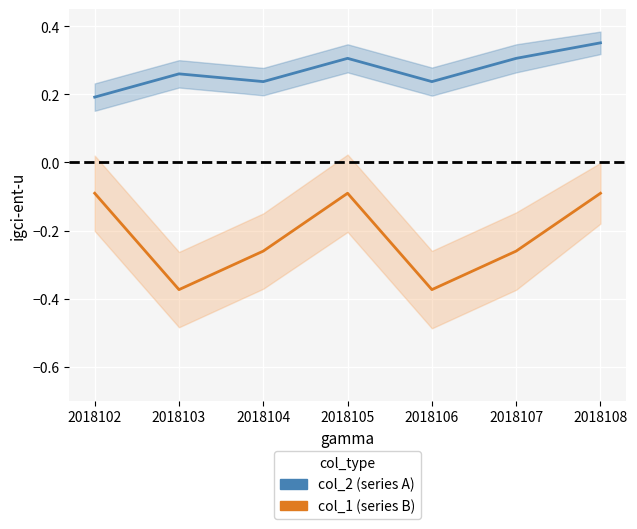

At which category is the sum across all series the highest?

2018108